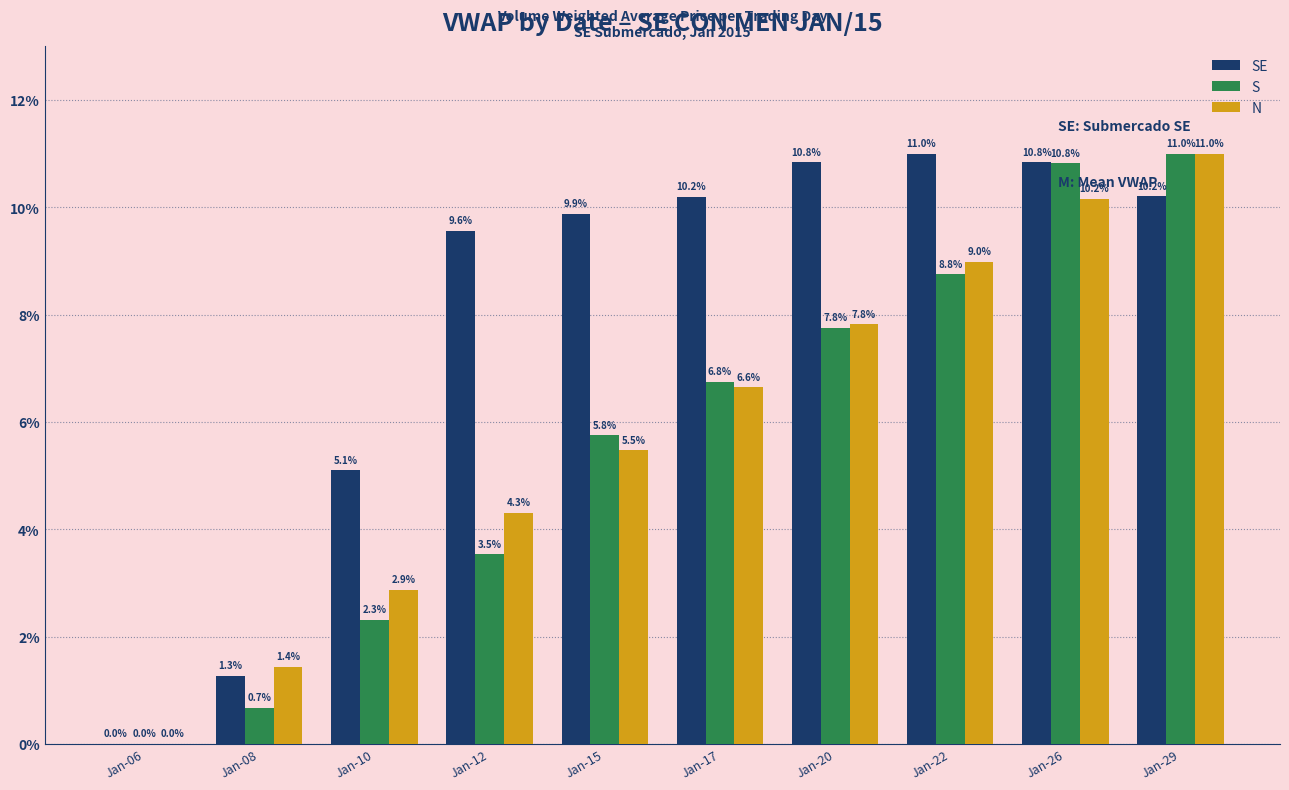

Which series changed the most between Jan-06 and Jan-10?

SE